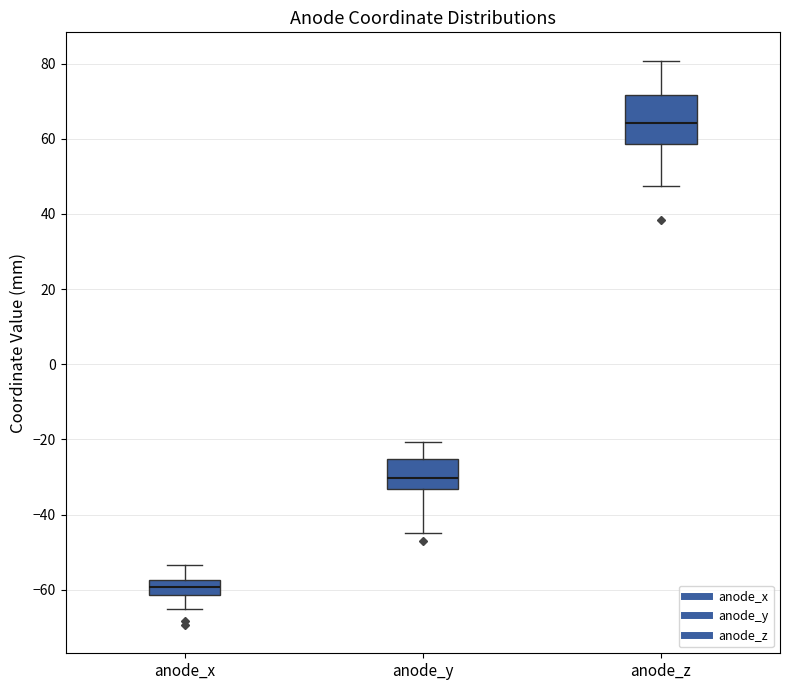

Where is the upper edge of the box for anode_z on the y-axis? The values are not printed on the chart, so give them approximately, as read against the axis.

72